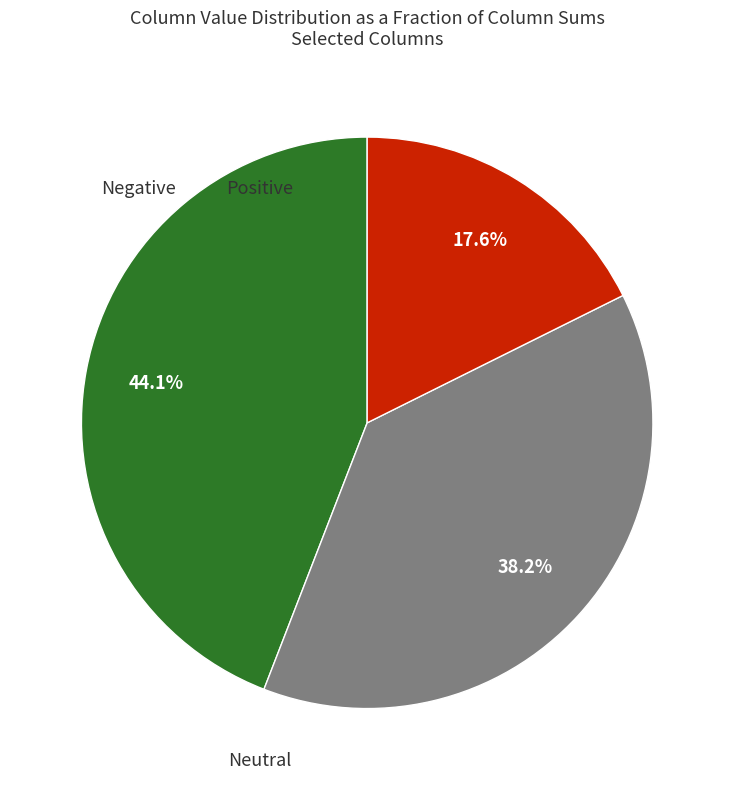

How many slices are in this pie chart?

3